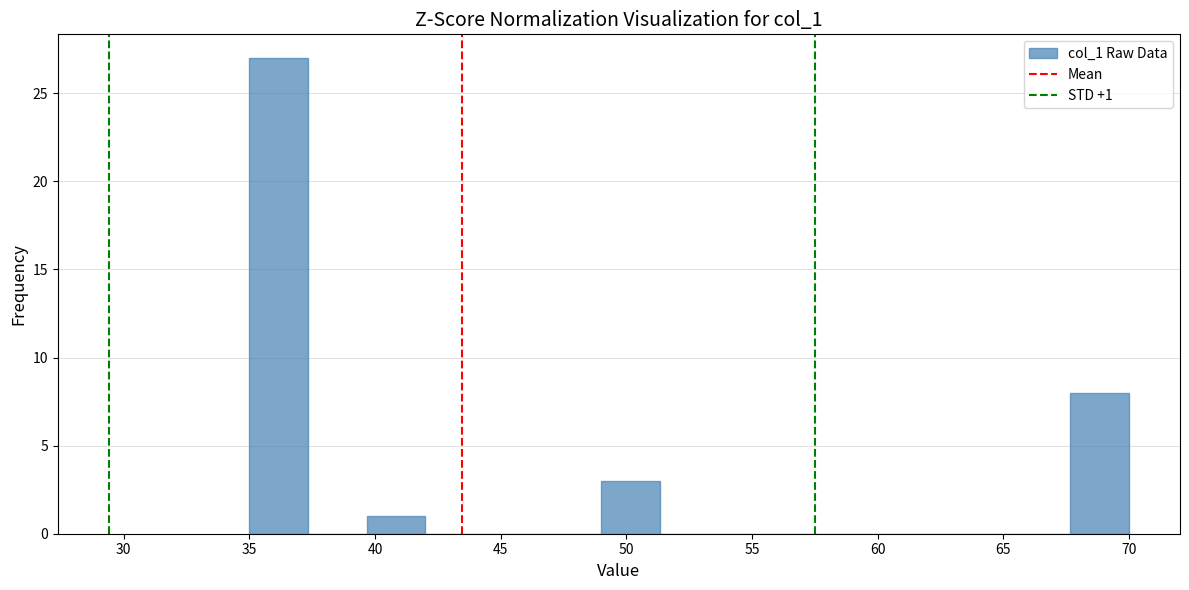

Which range on the x-axis has the tallest bar?

35.0 to 37.5